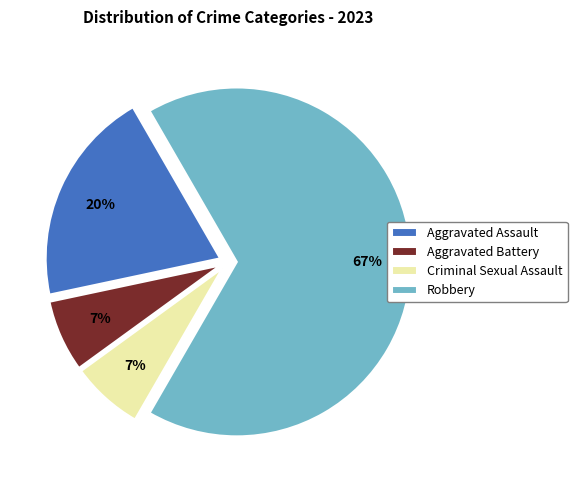

Does Aggravated Assault account for over 50% of the chart?

No